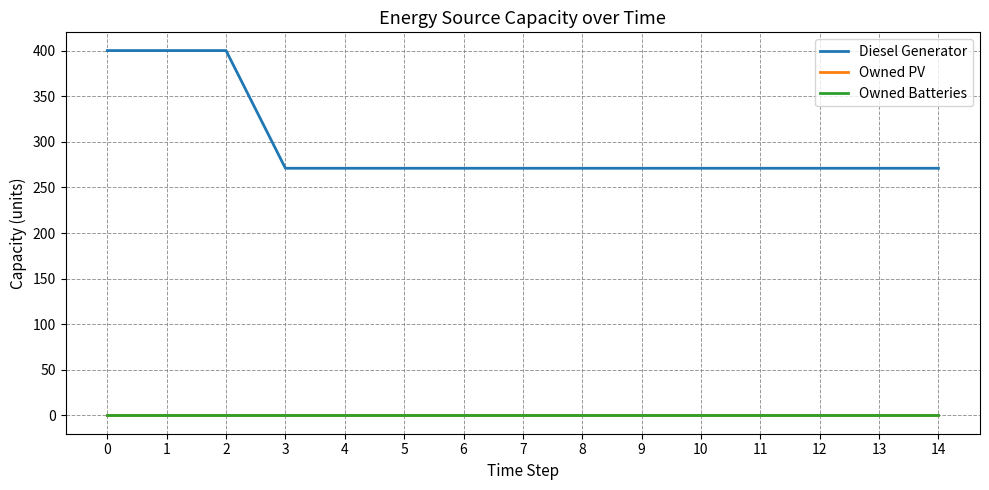

What is the total value across all series at 13?

271